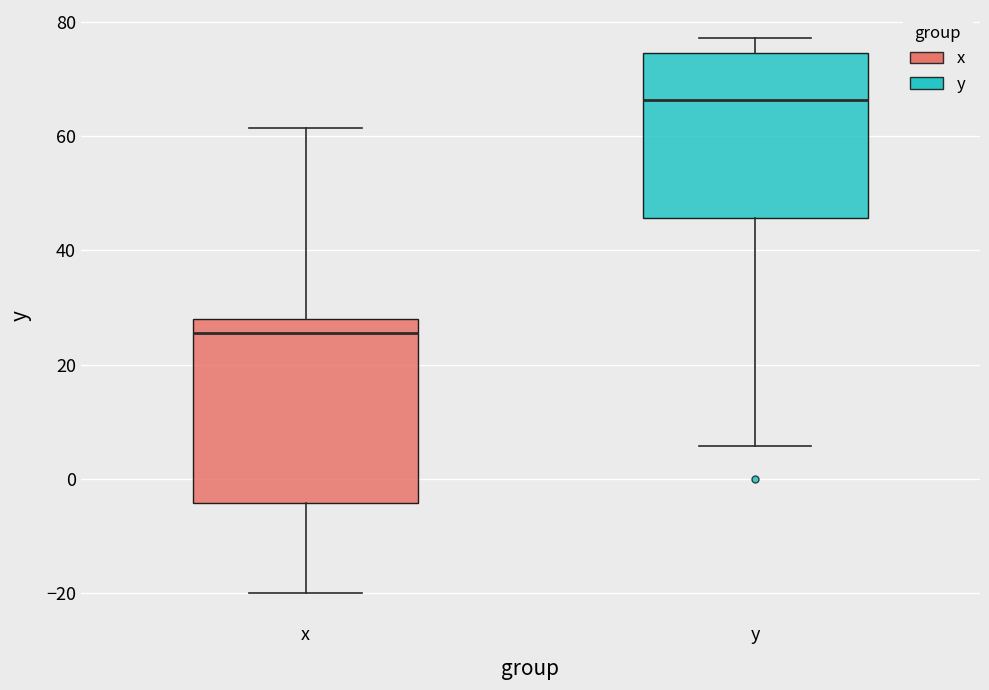

Which box is the tallest, from its lower edge to its upper edge?

x